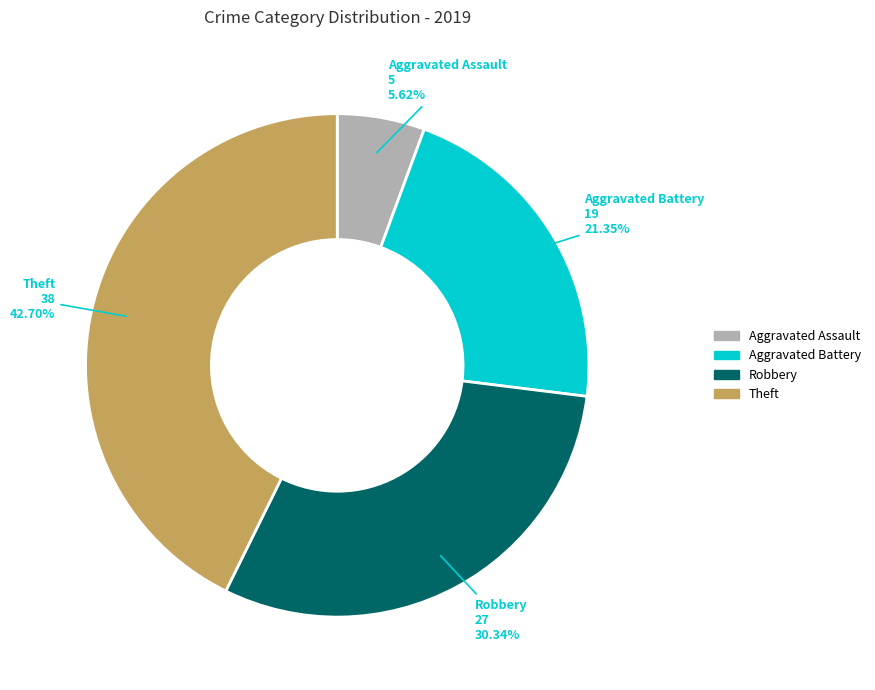

Is it true that Aggravated Battery is 21% of the pie?

True